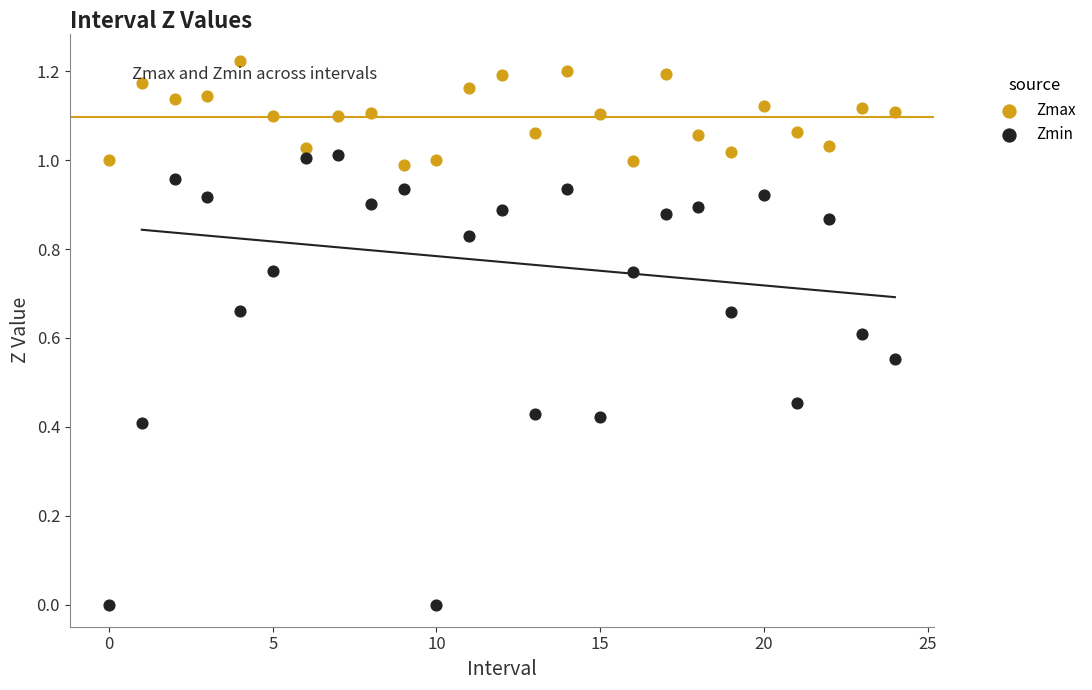

Which series has the largest Y range (max minus min)?

Zmin